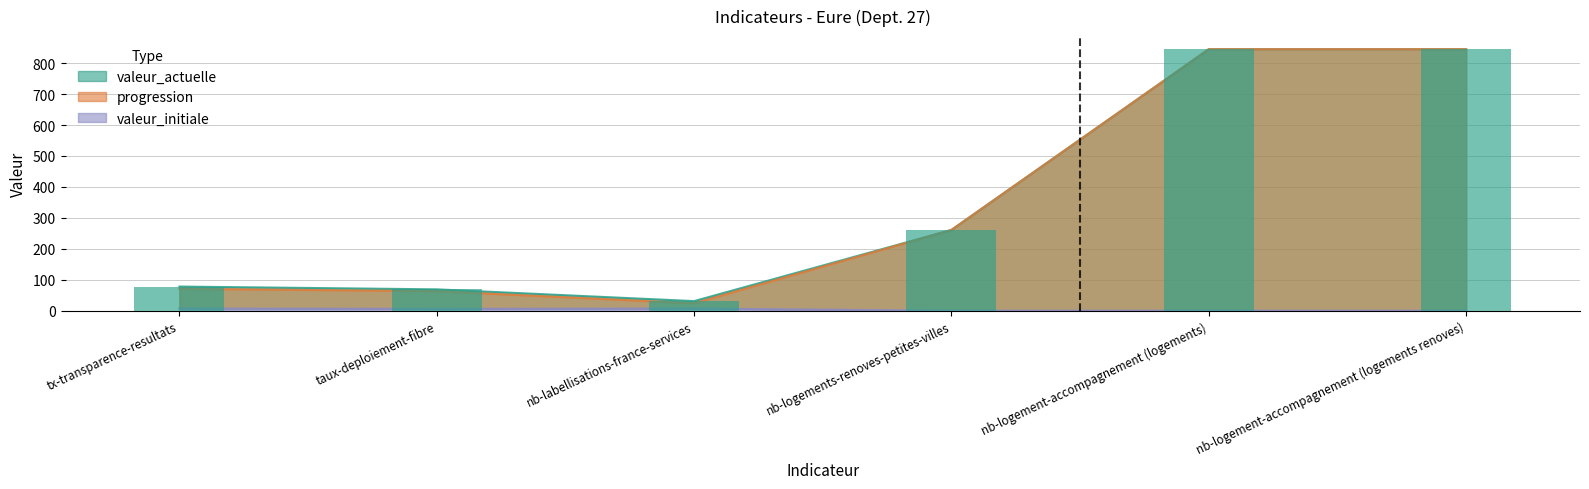

What is the value of the progression bar at the 3rd from the left?

24